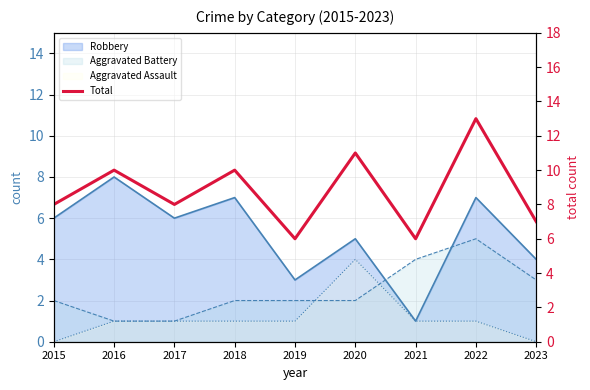

How many values are below 8?

3